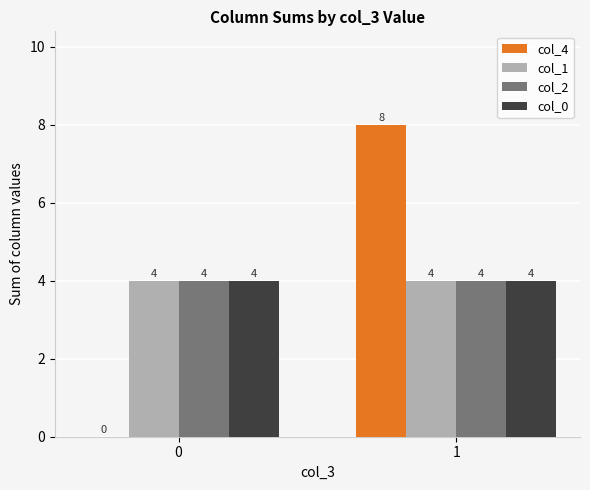

What is the sum of all col_4 values?

8